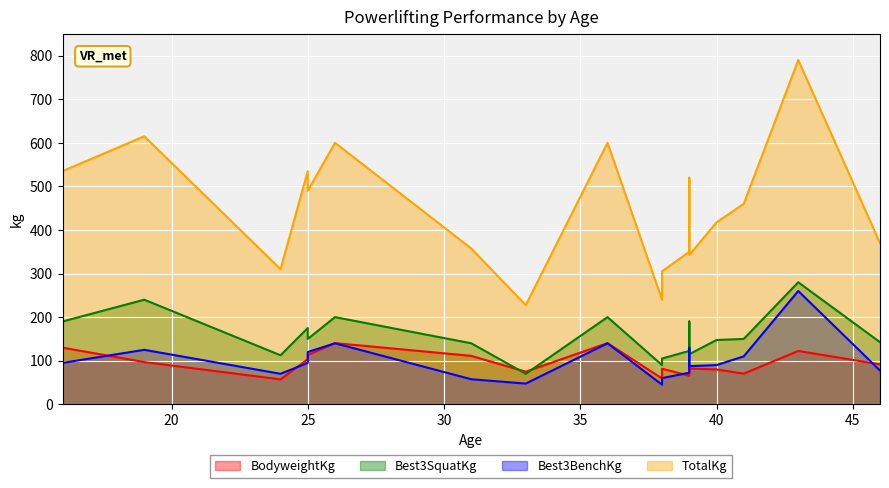

Where is BodyweightKg nearest to the value 98?

19